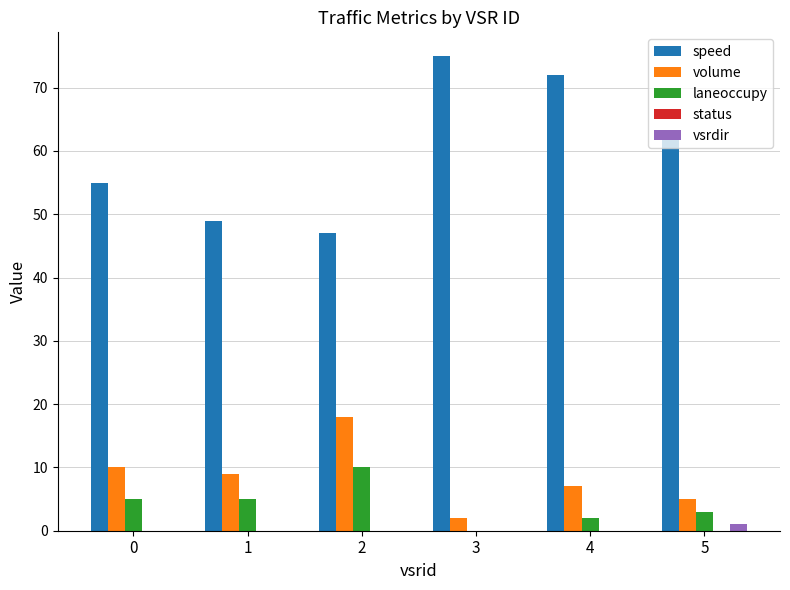

What is the sum of all volume values?

51